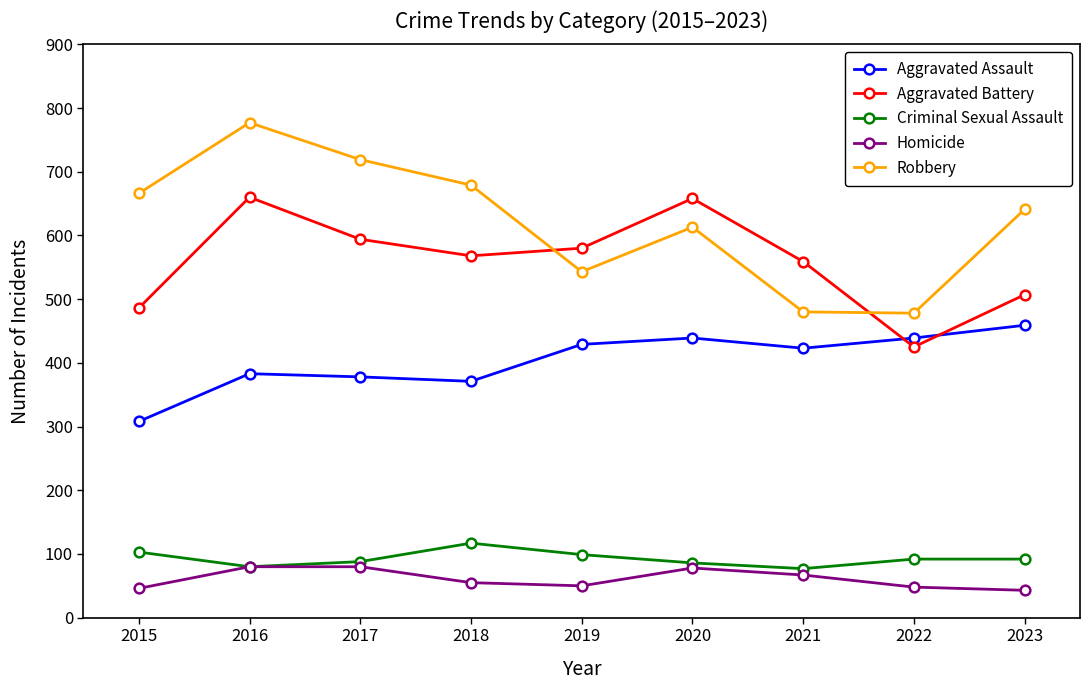

Which series has the largest total across all categories?

Robbery